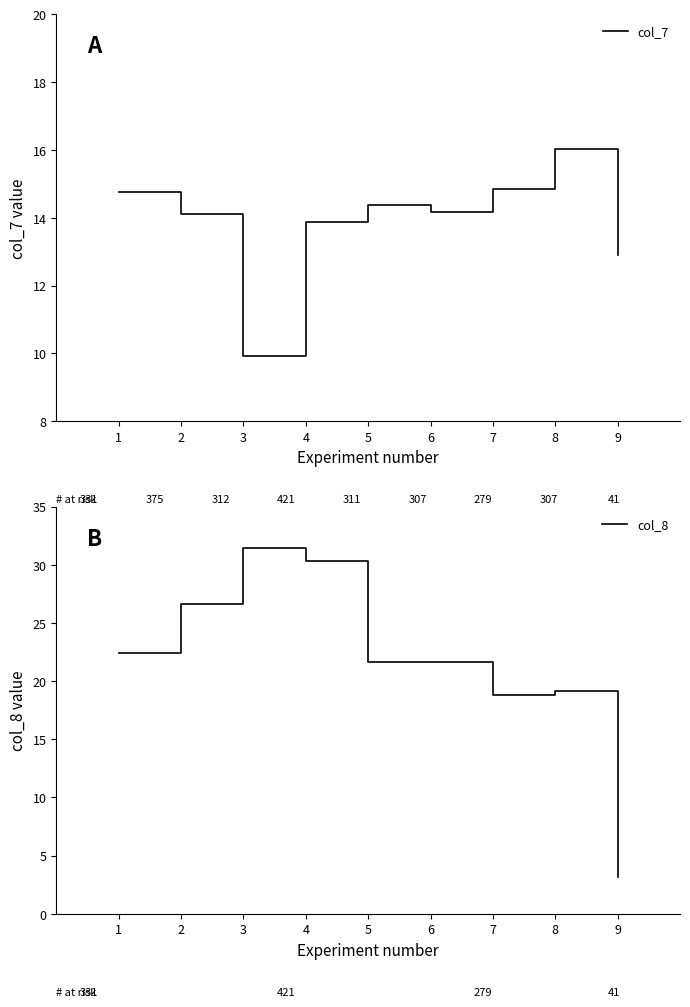

True or false: col_7 and col_8 cross at least once.

True